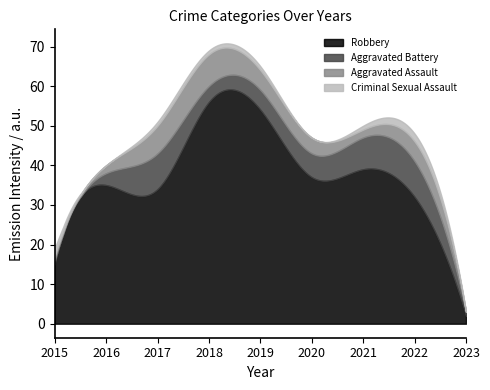

At which category does Robbery reach its first local peak?

2016